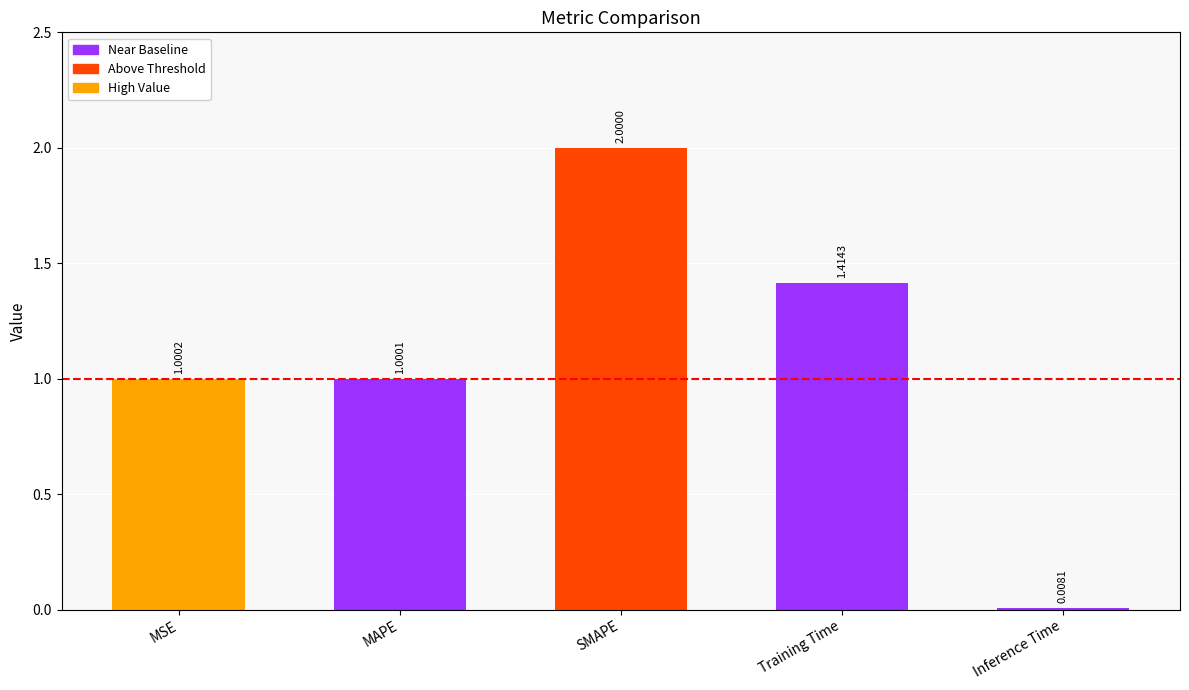

Which label corresponds to the largest value in the chart?

SMAPE